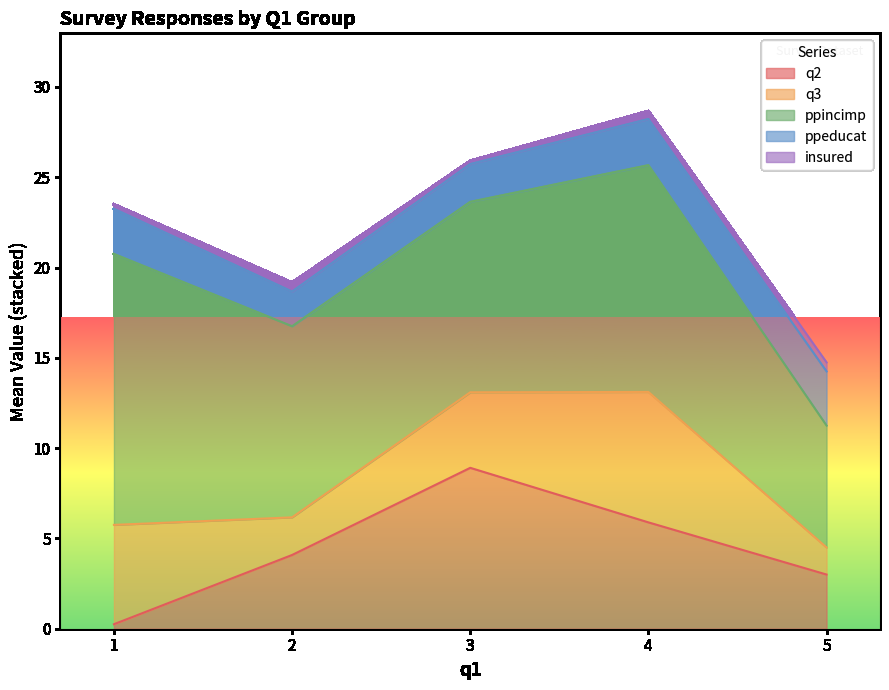

True or false: ppeducat has a value of 1 at 17.

False